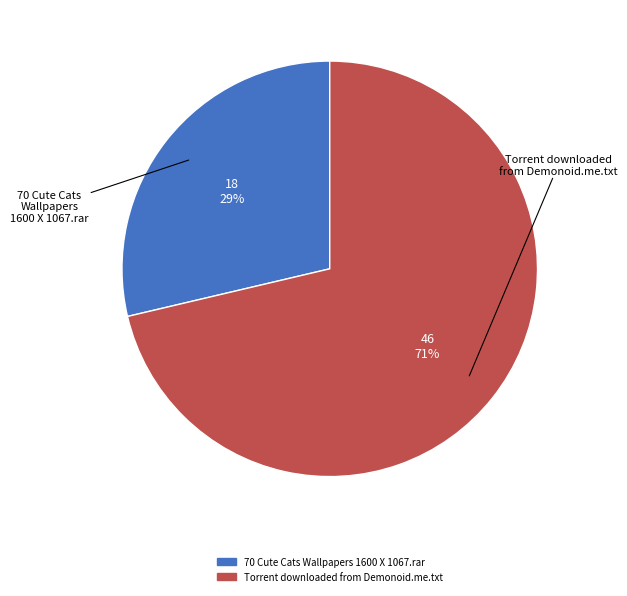

To the nearest percent, what is the average slice percentage?

50%